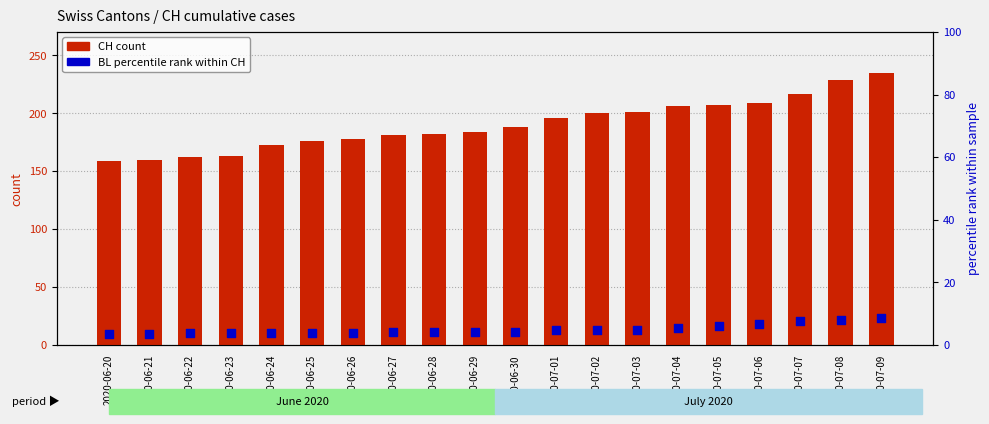

Which series contains the highest Y value?

CH count